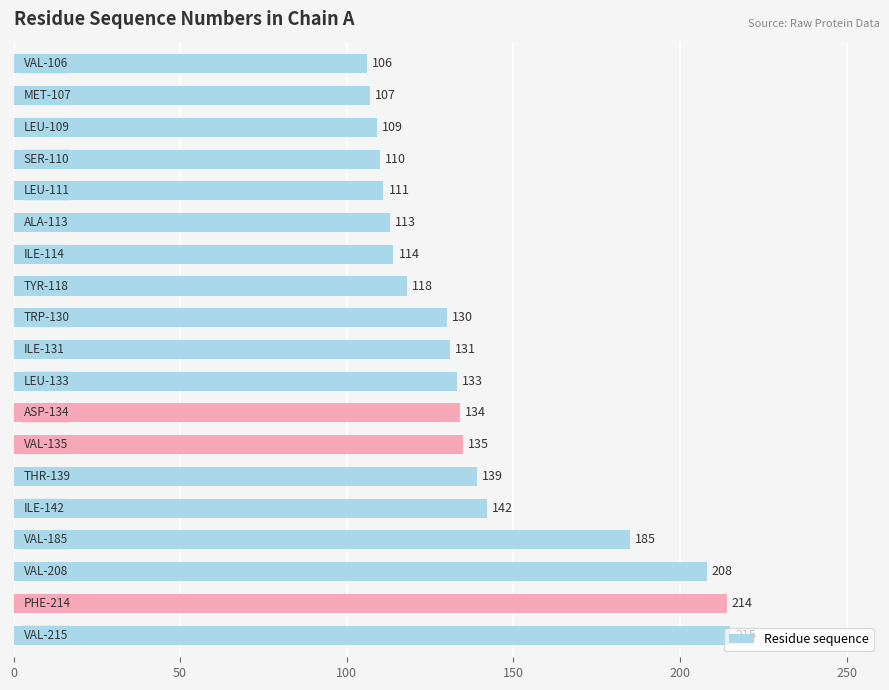

How many series are shown in this chart?

1